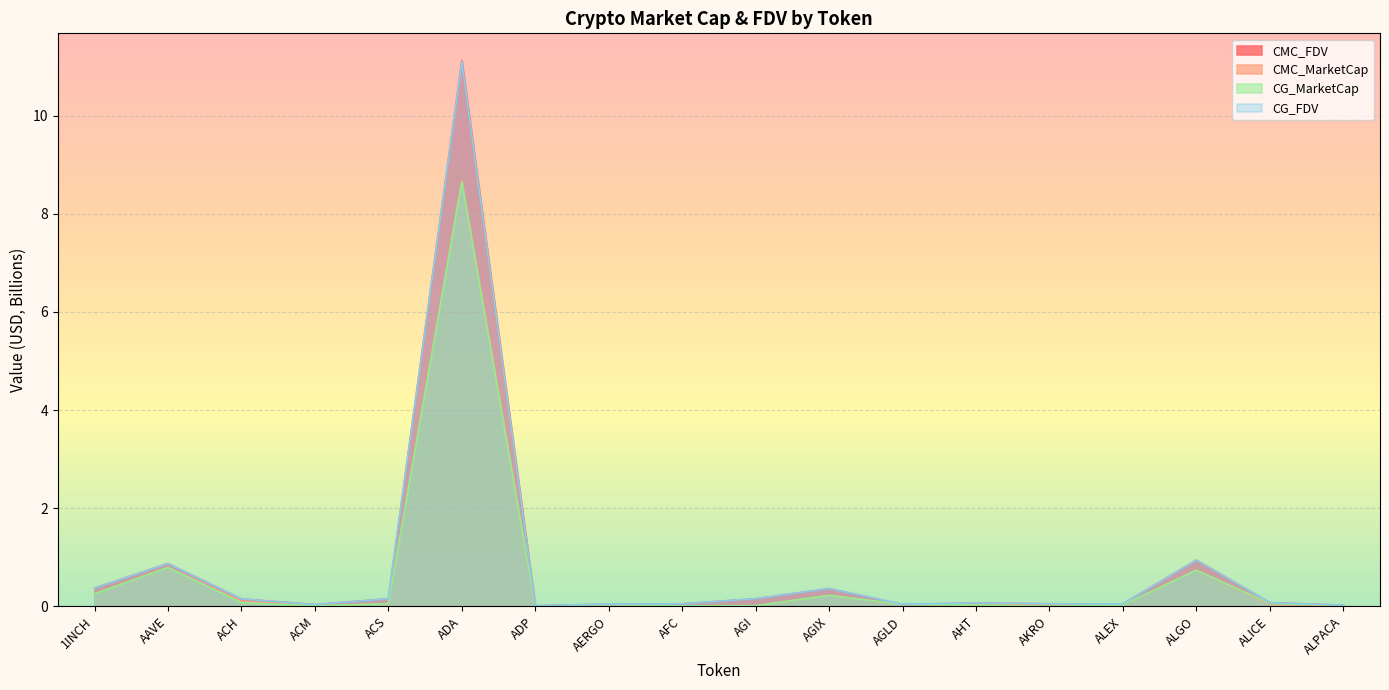

True or false: CG_FDV and CG_MarketCap cross at least once.

False